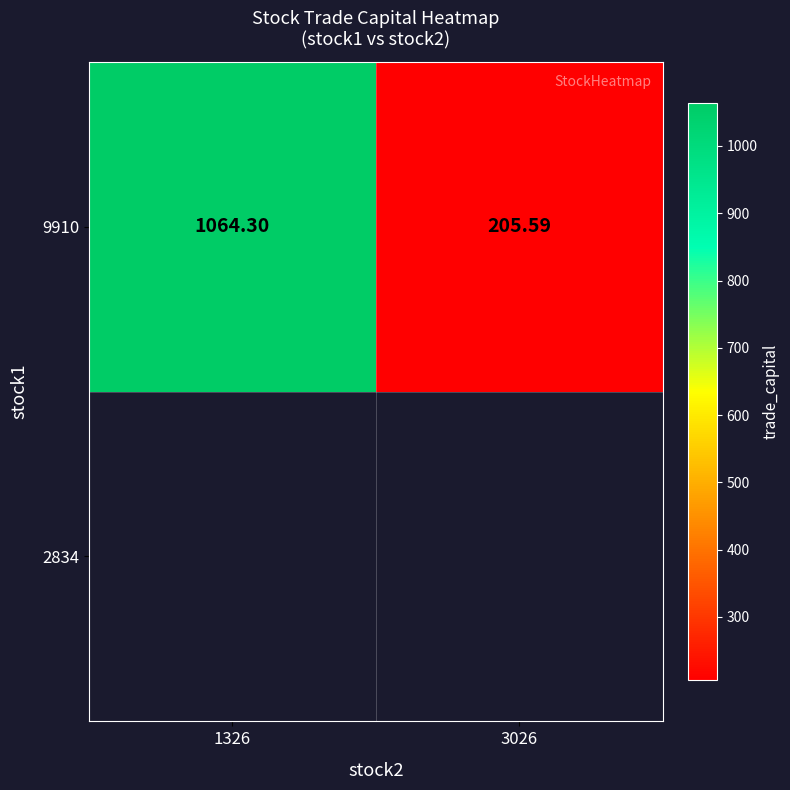

Is it true that the value at 1326 is 641.9?

False